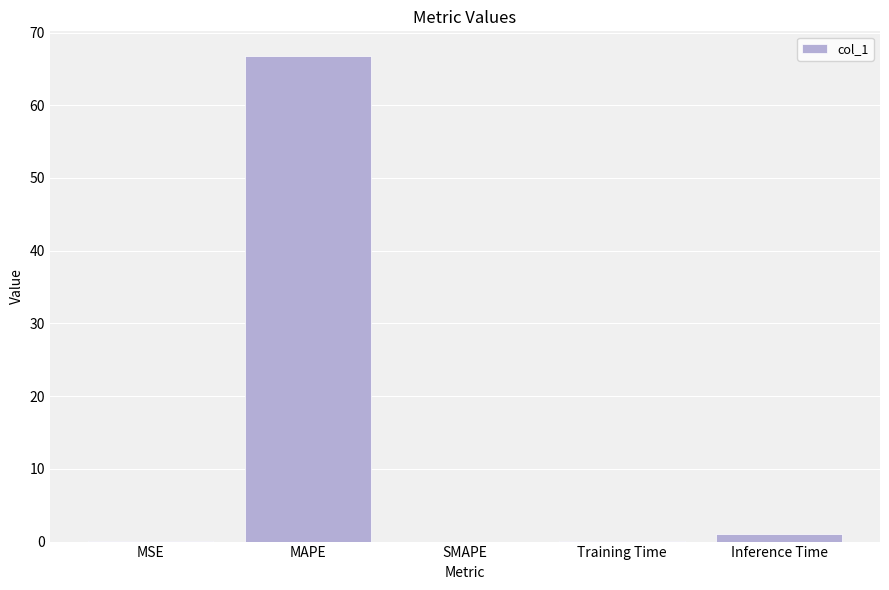

Is it true that the value at MAPE is 109.3?

False